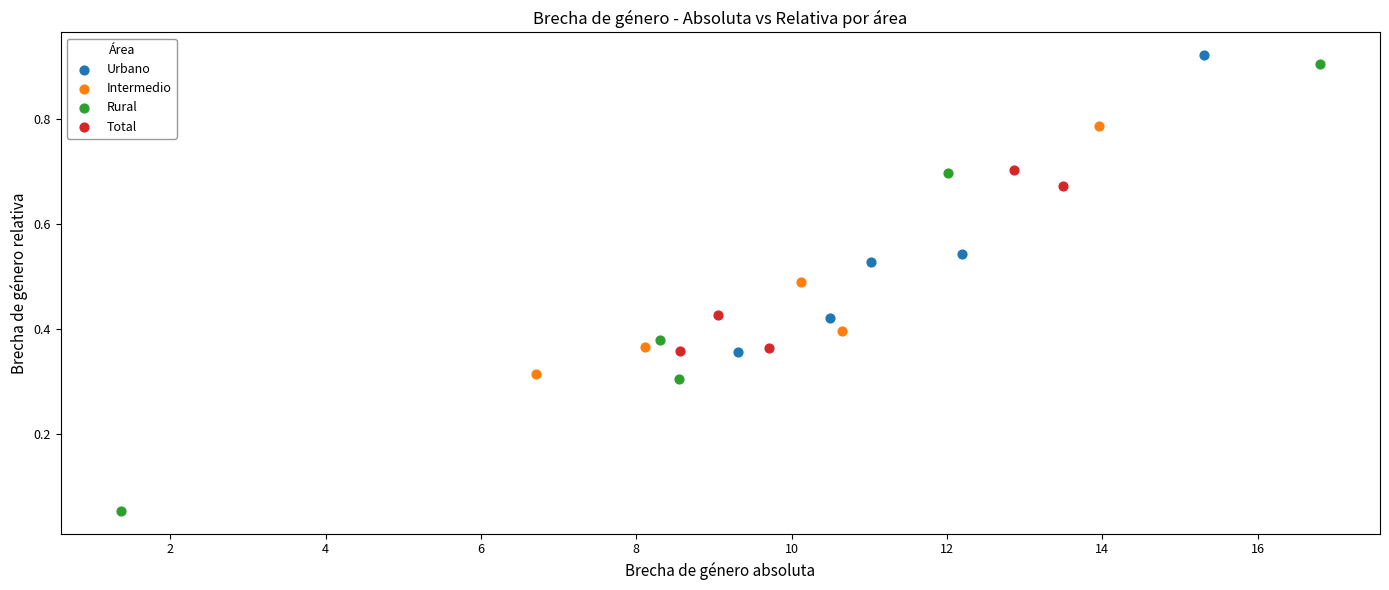

Which series reaches the maximum Y coordinate?

Urbano